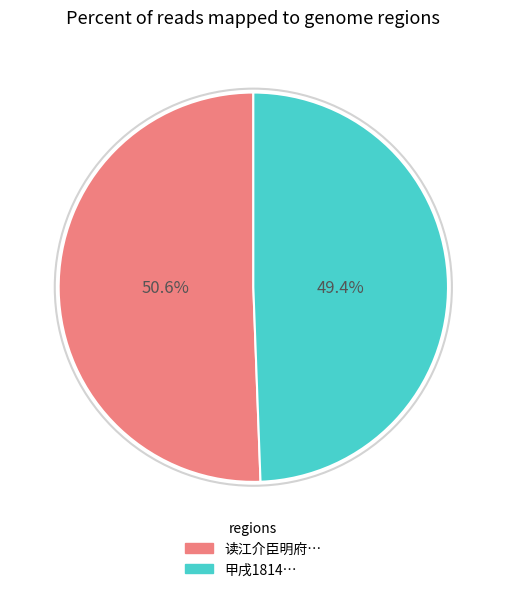

Is there any slice that represents more than half of the pie?

Yes